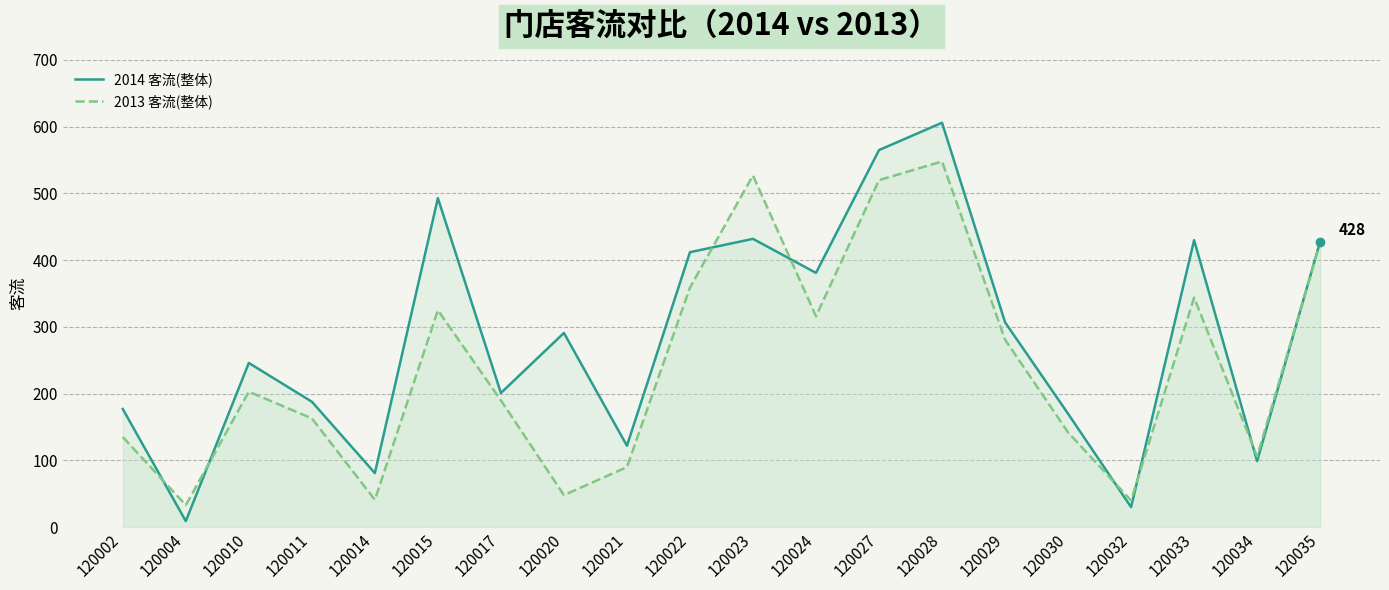

Between 120017 and 120015, which is larger?

120015